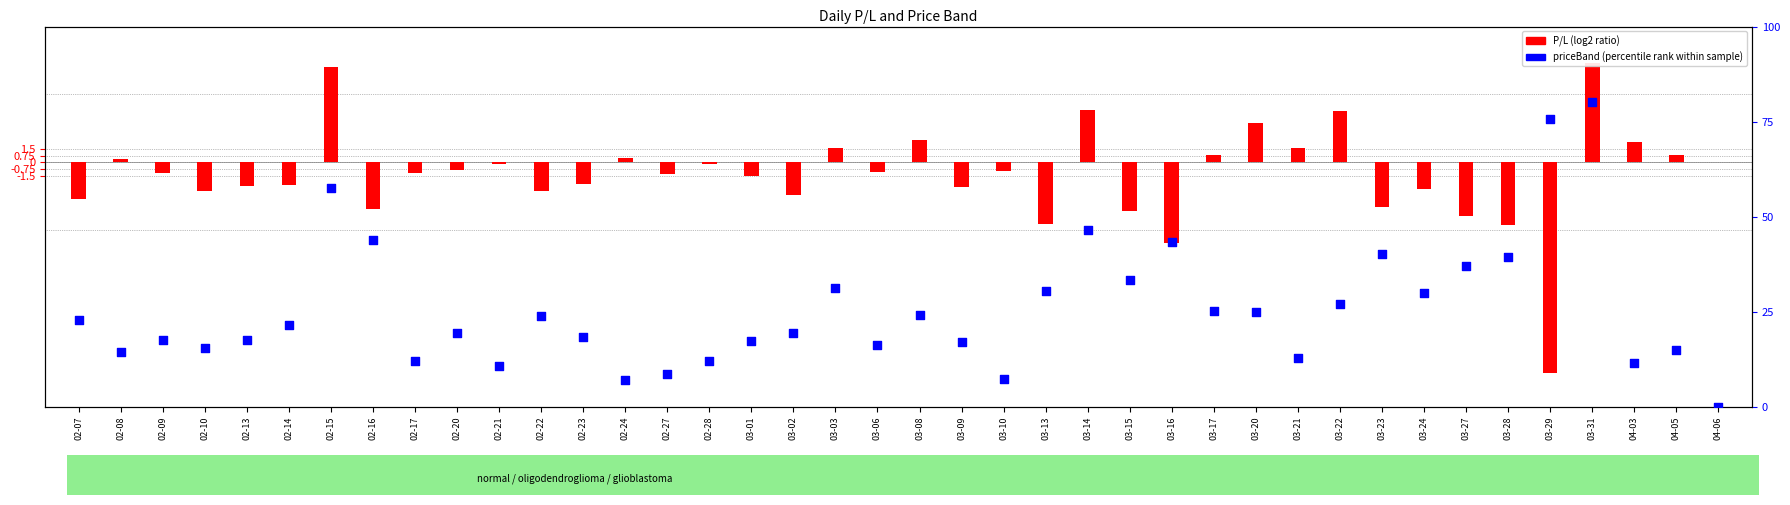

Which series contains the highest Y value?

priceBand (percentile rank)